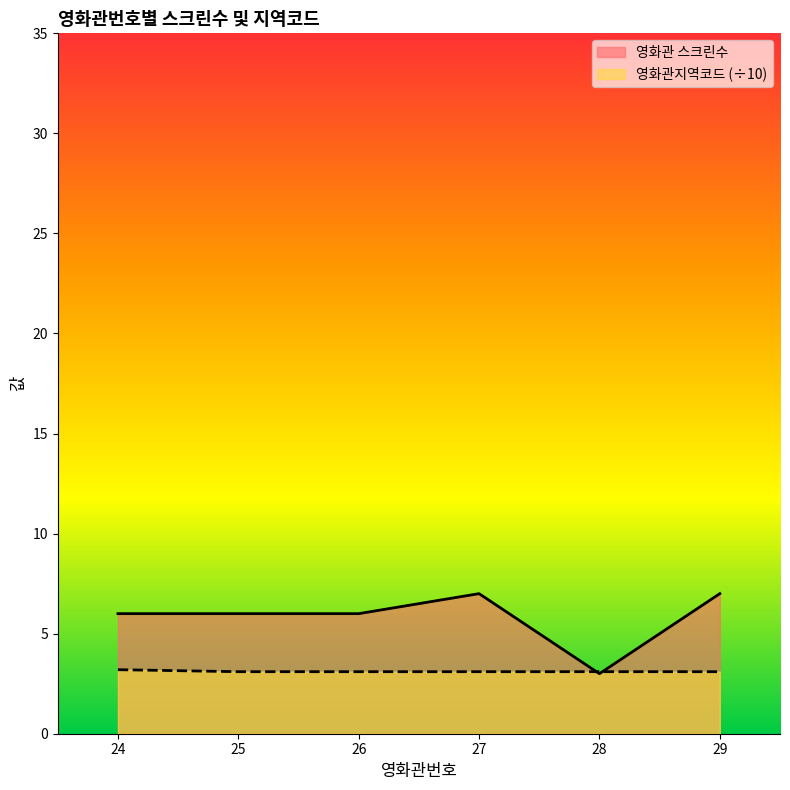

Does the chart display data point markers on the line(s)?

No